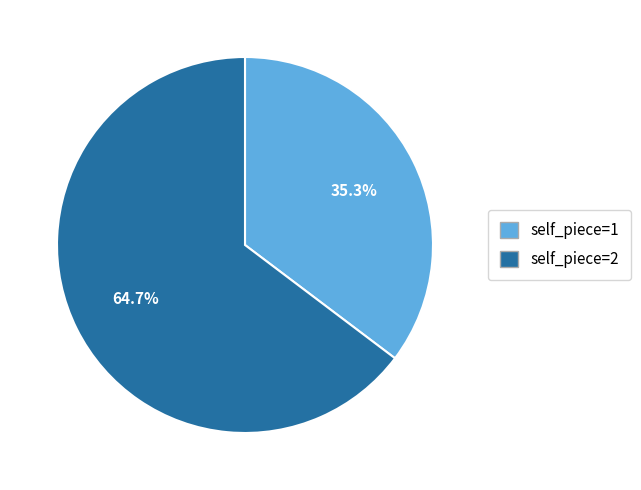

Which category has the smallest portion of the pie?

self_piece=1